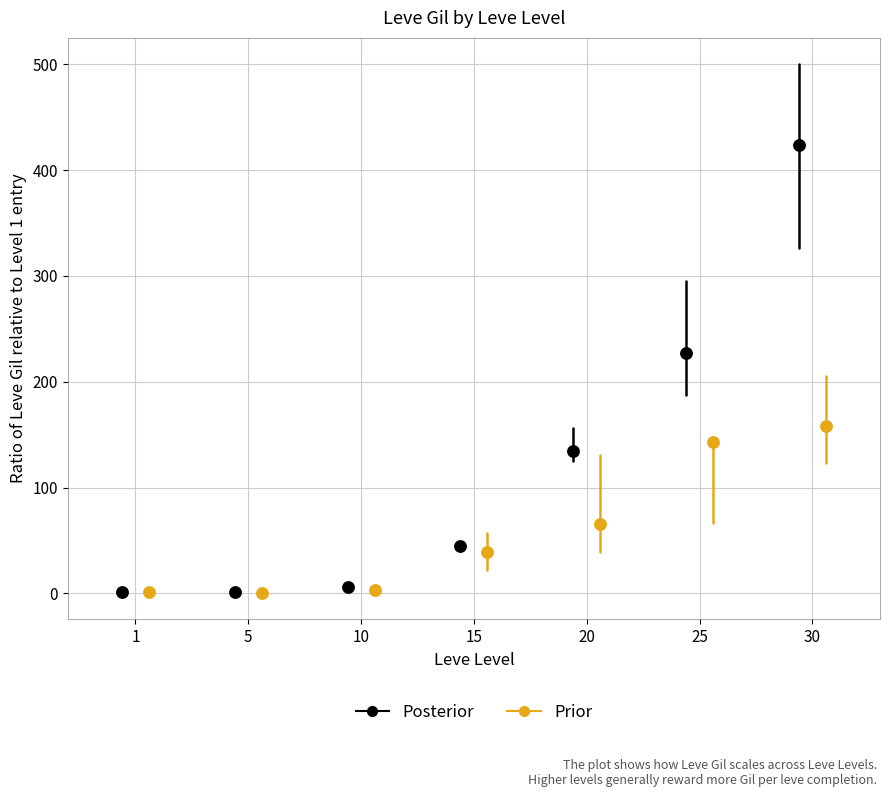

Which series reaches the maximum Y coordinate?

Posterior